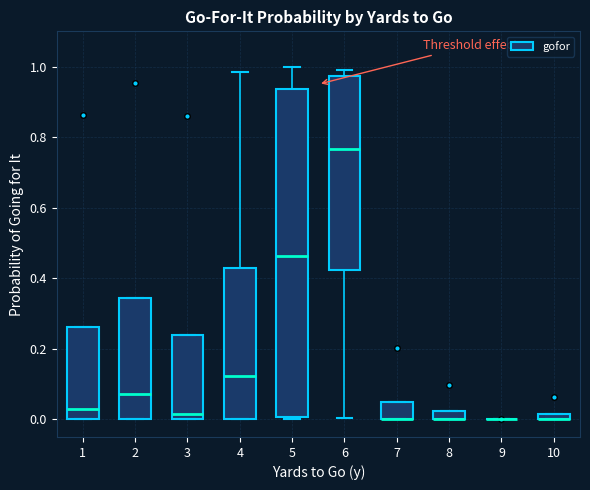

Comparing the boxes themselves (not the whiskers), which one is the tallest?

5